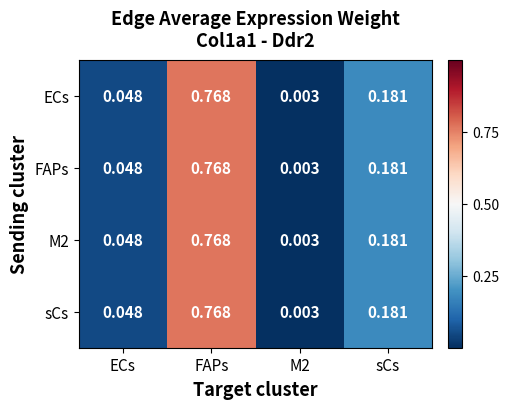

Is the value of M2 at sCs greater than the value of FAPs at M2?

Yes